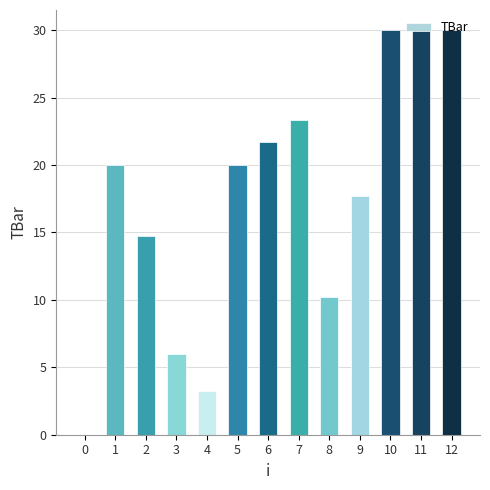

Read the value at 4.

3.2